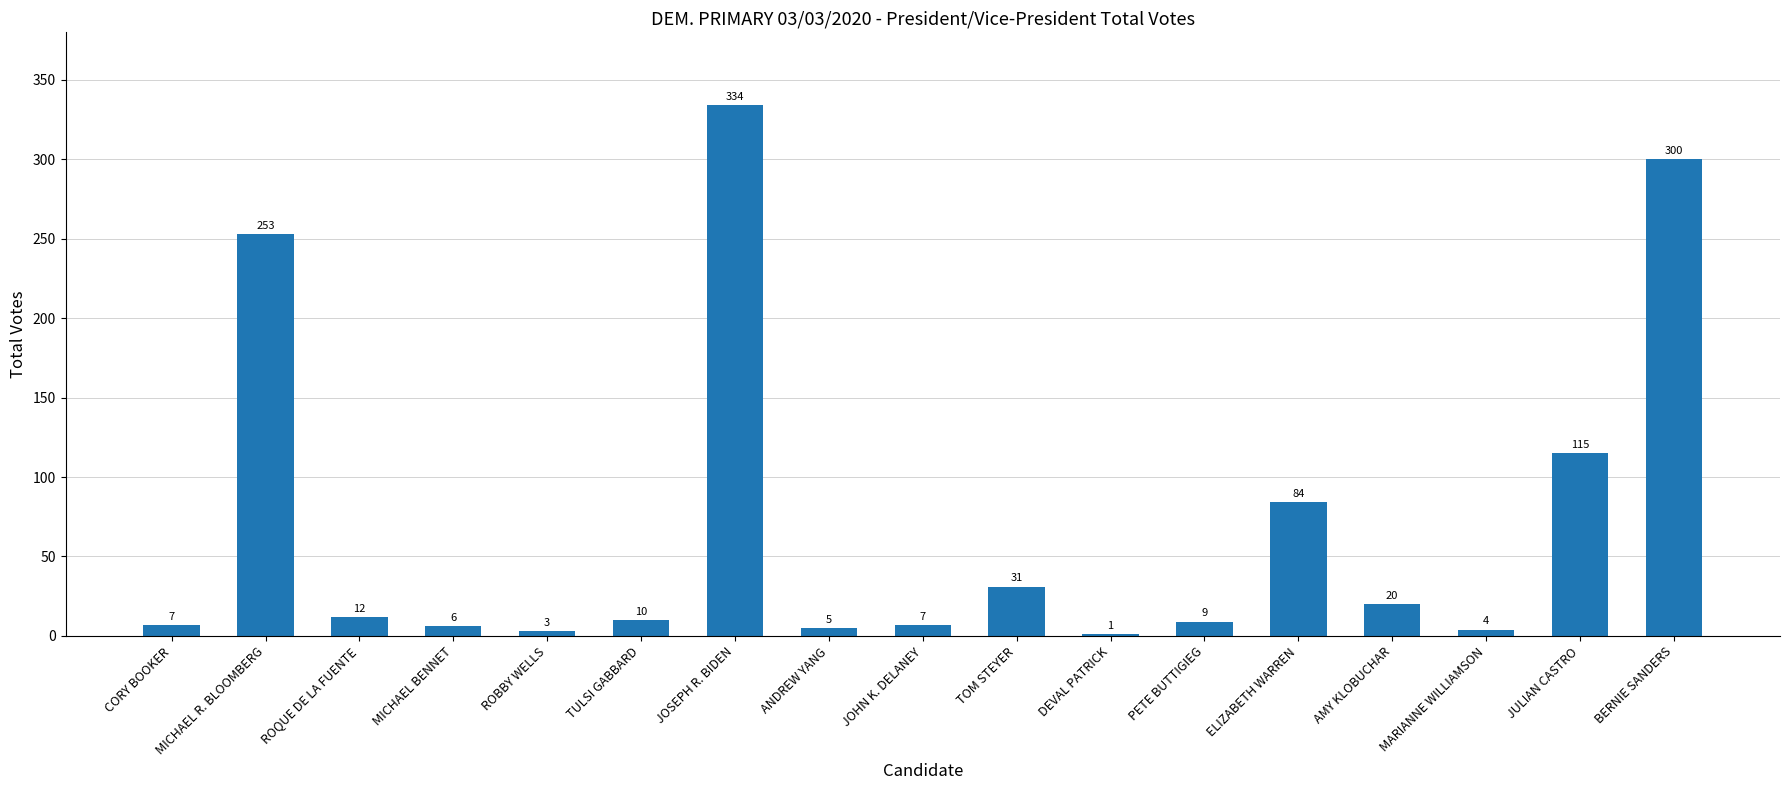

Is it true that the value at TOM STEYER is 31?

True